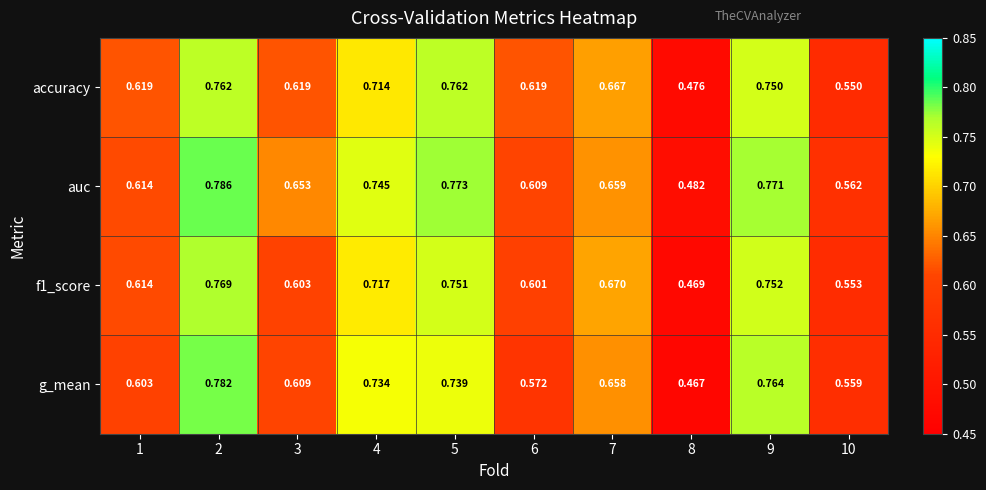

Which series changed the most between 2 and 3?

g_mean